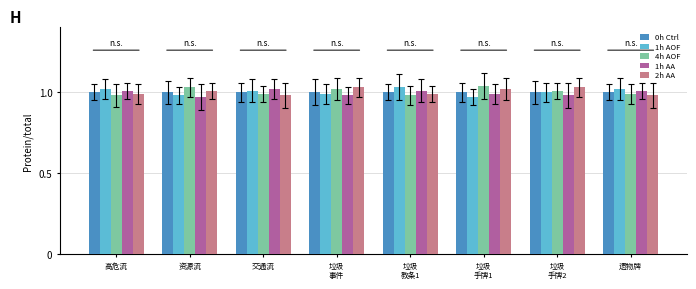

How many distinct data groups are displayed?

5